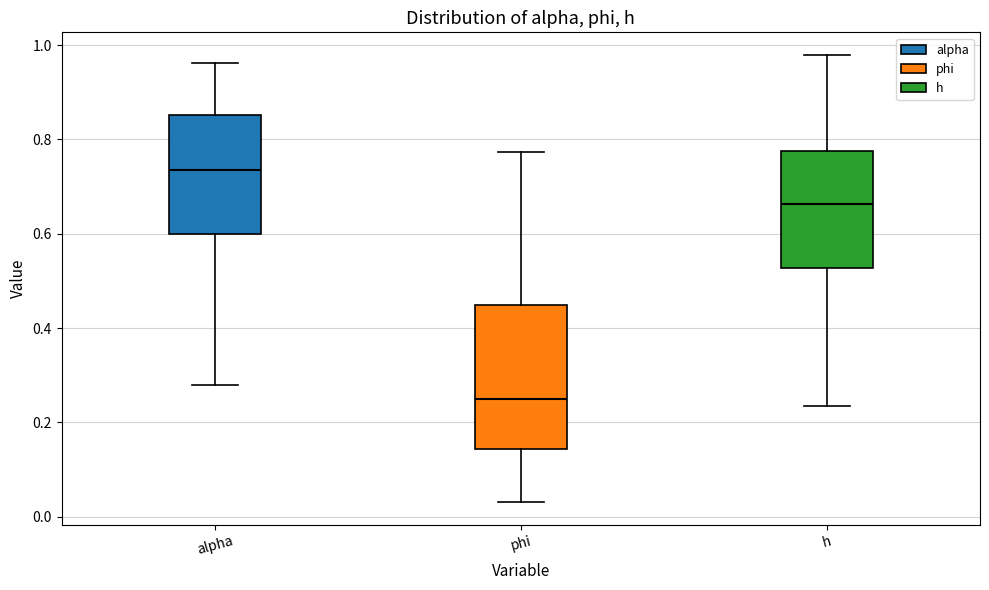

Reading left to right, read every box against the y-axis: the position of its median line, the range the box covers, and the ends of its whiskers. The values are not printed on the chart, so give them approximately, as read against the axis.

alpha: median 0.74, box 0.60 to 0.86, whiskers 0.28 to 0.96
phi: median 0.24, box 0.14 to 0.44, whiskers 0.04 to 0.78
h: median 0.66, box 0.52 to 0.78, whiskers 0.24 to 0.98